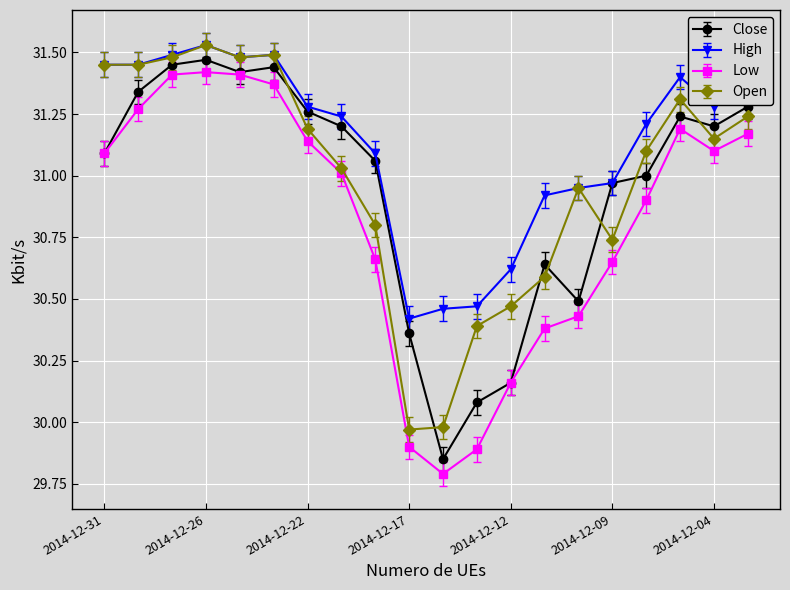

Which series has the largest total across all categories?

High